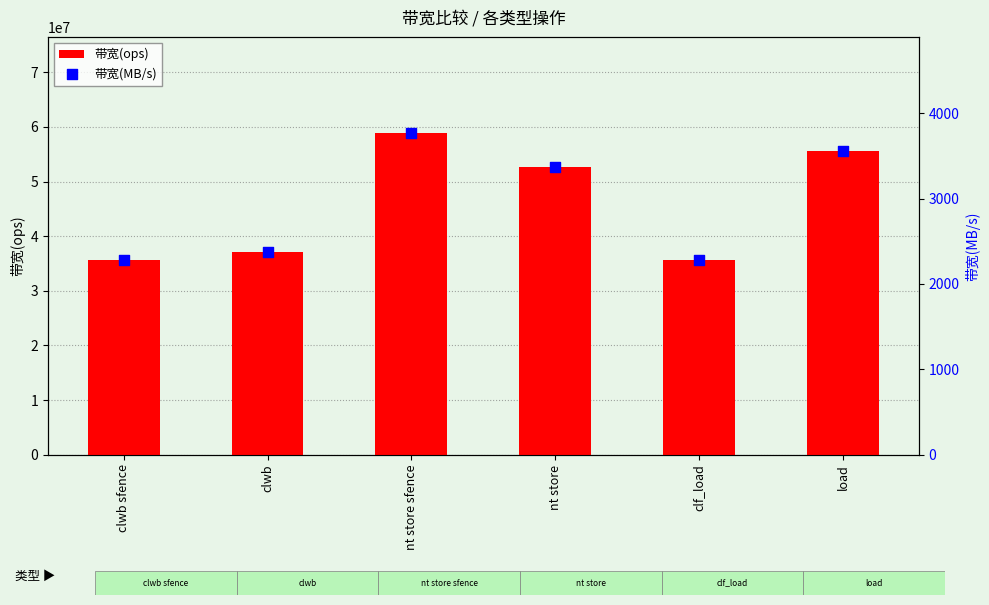

Which series has the largest total across all categories?

带宽(ops)